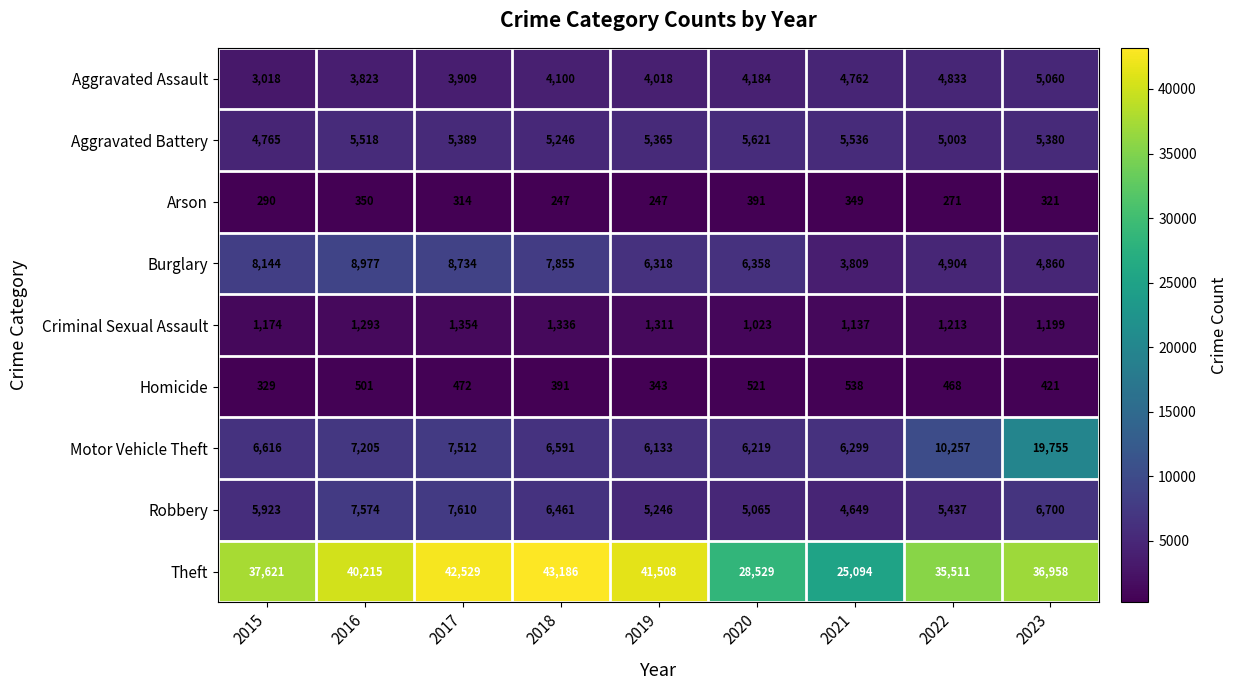

What is the total value across all series at 2018?

75413